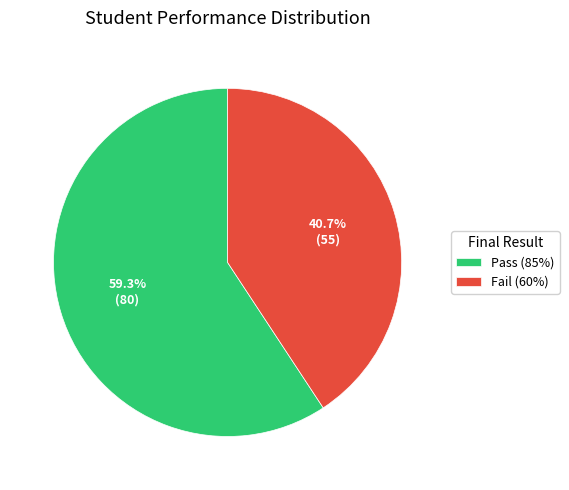

To the nearest percent, what portion does Pass (85%) represent?

59%